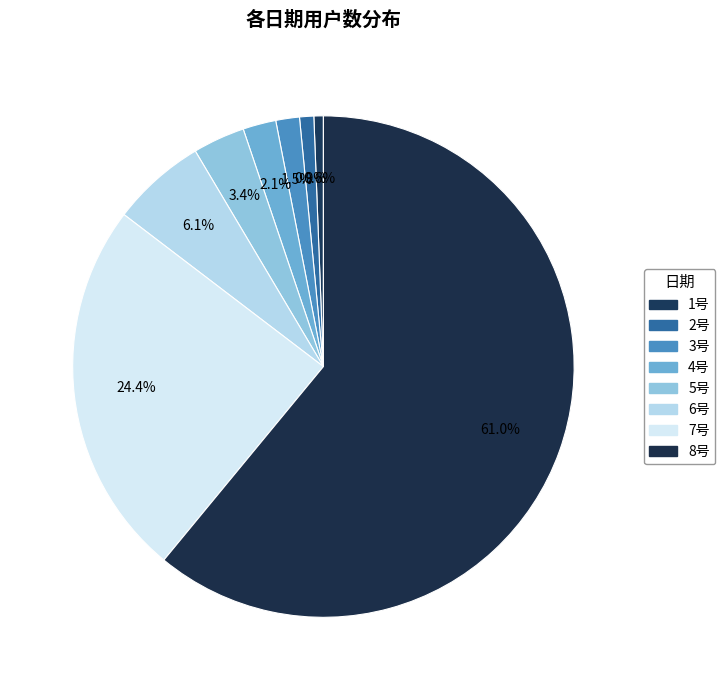

Which has a higher value, 3号 or 8号?

8号